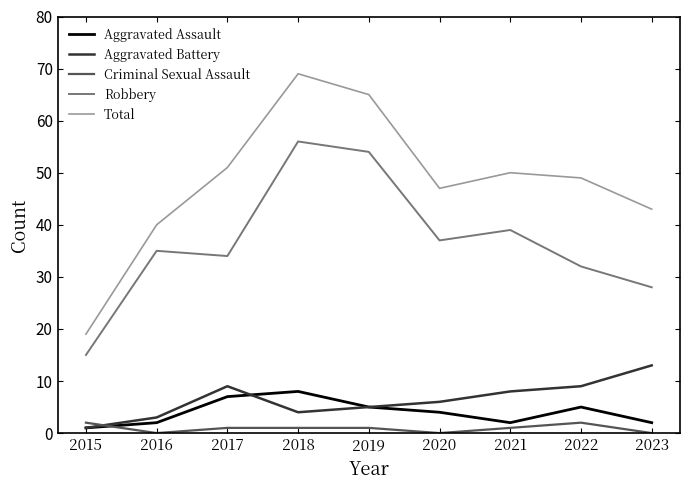

What is the difference between the highest and lowest values at 2023?

43